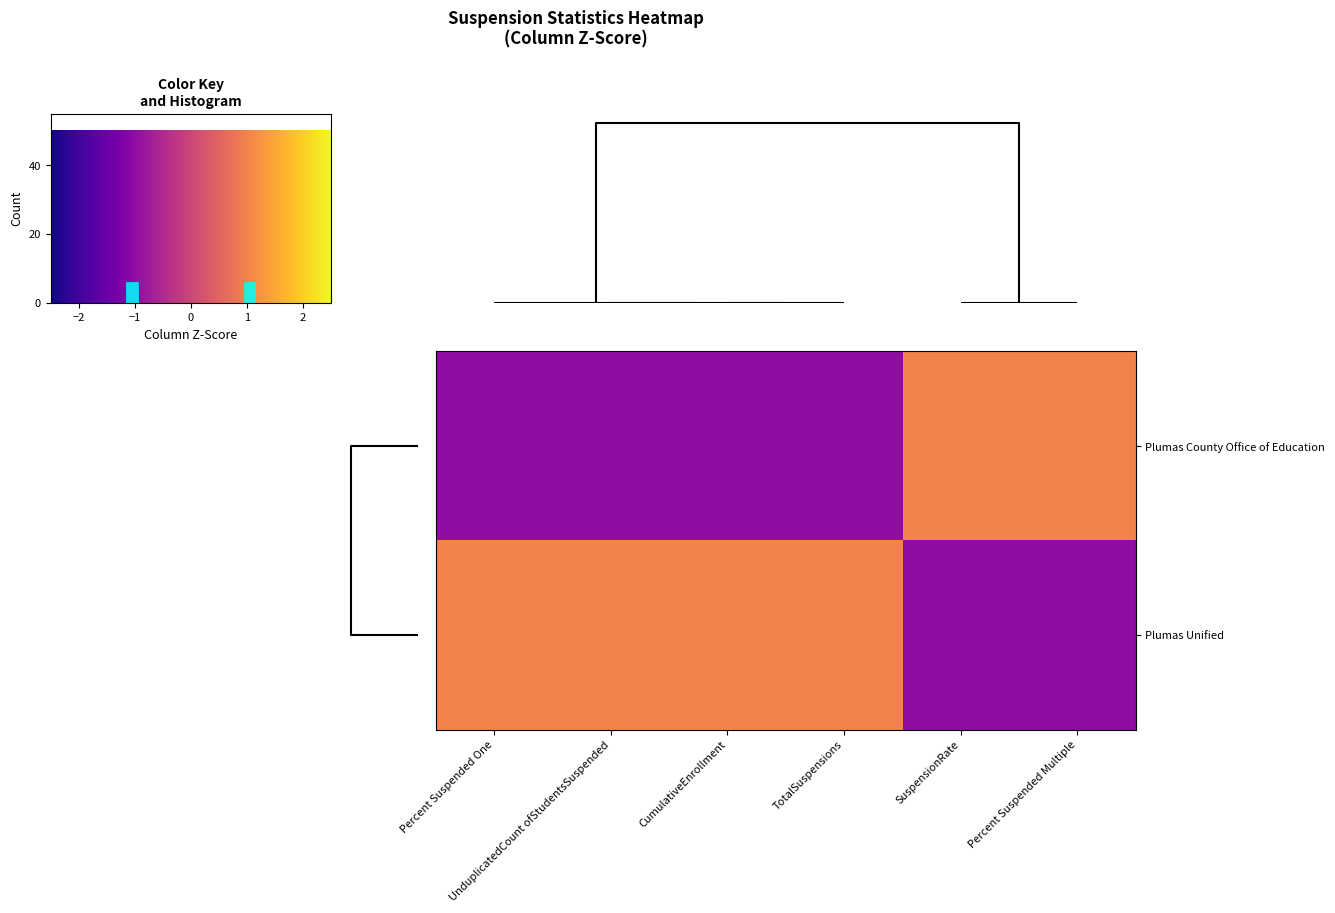

Count the number of data series in this chart.

2